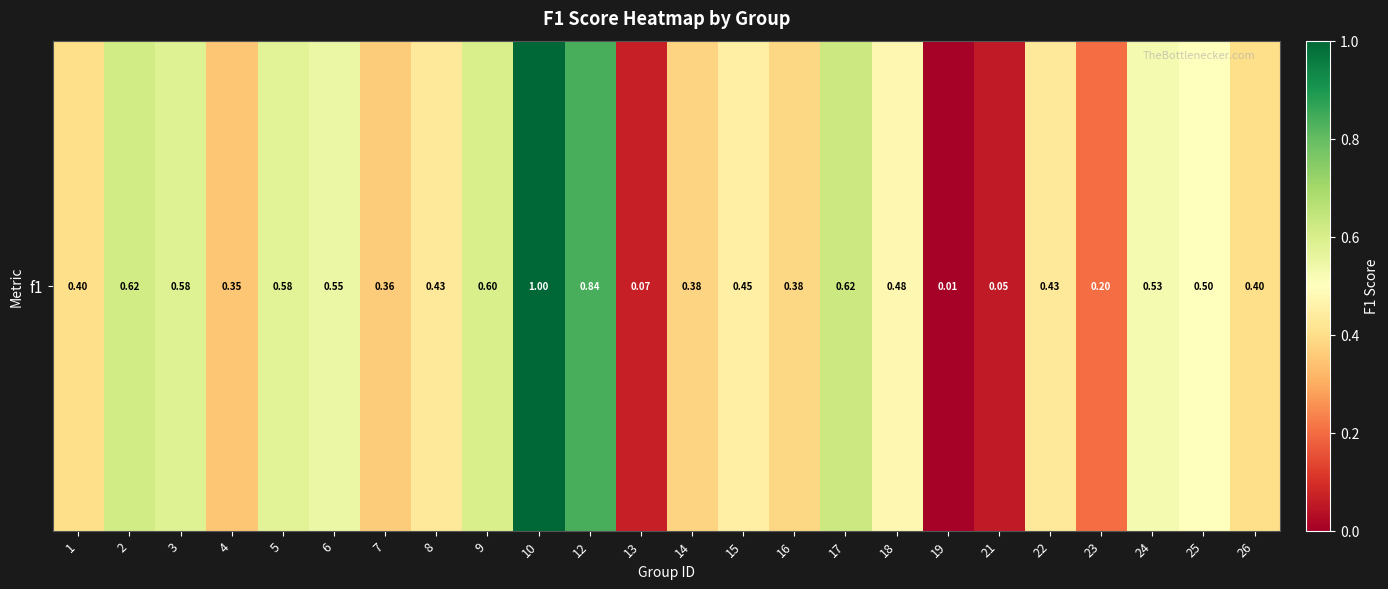

Which label corresponds to the smallest value in the chart?

19